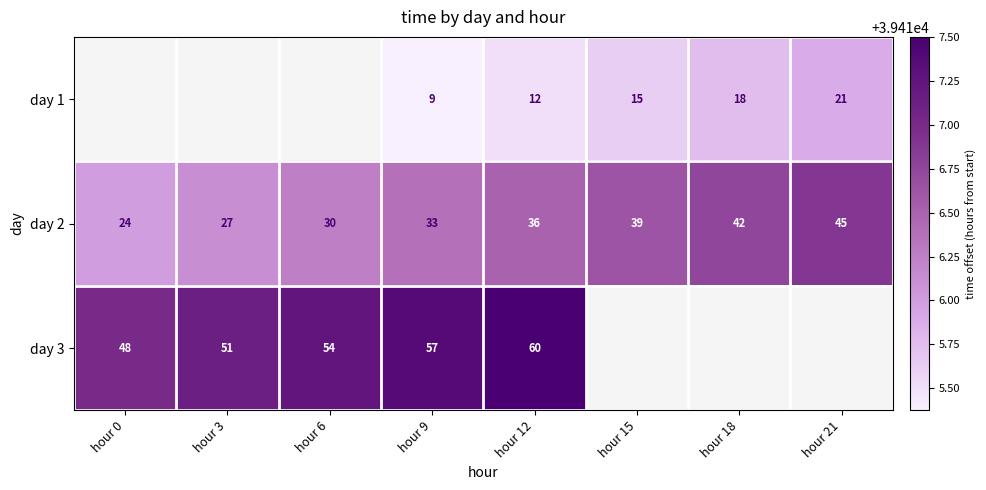

How many values in the day 3 series exceed 39417?

4